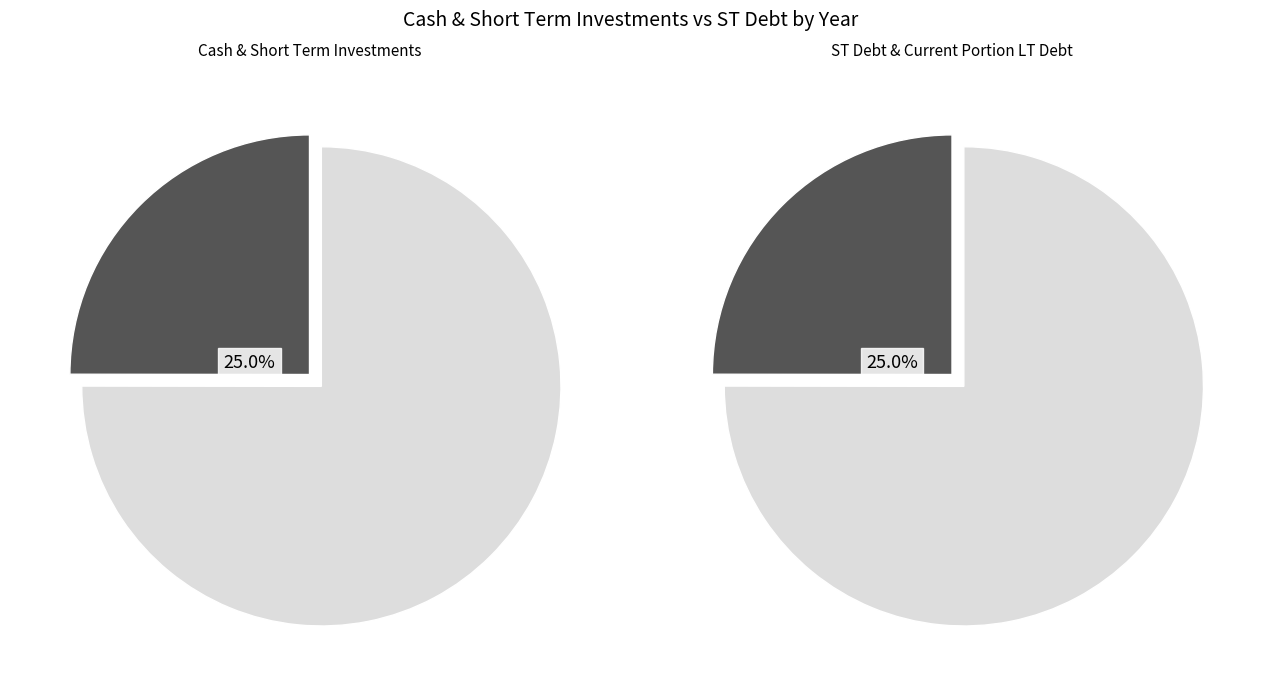

To the nearest percent, what percentage of the pie is 2021?

25%